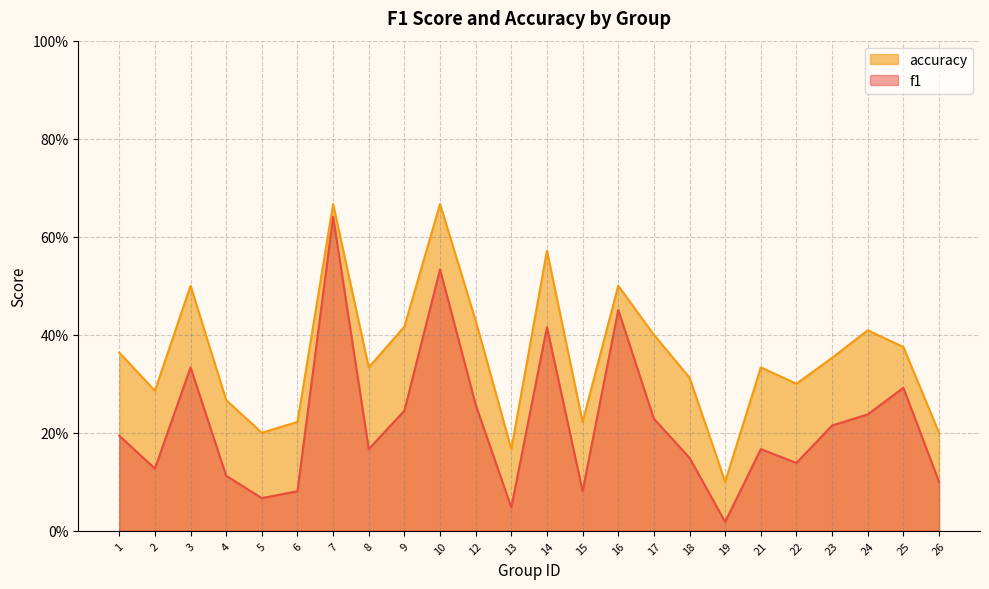

How many accuracy values are between 0 and 1?

24